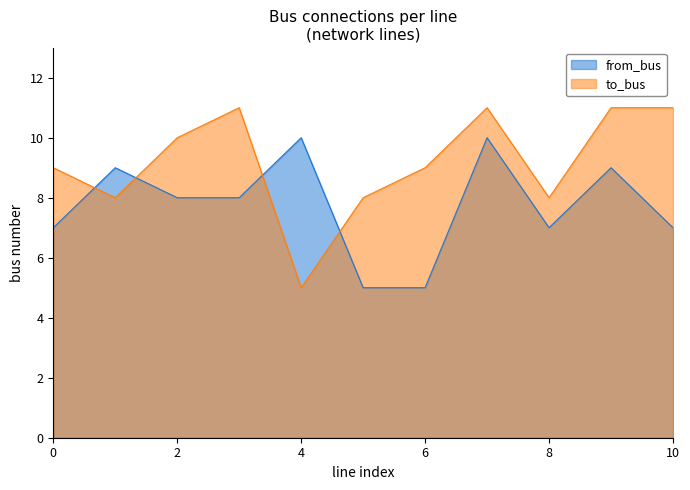

What is the lowest value of the from_bus series?

5